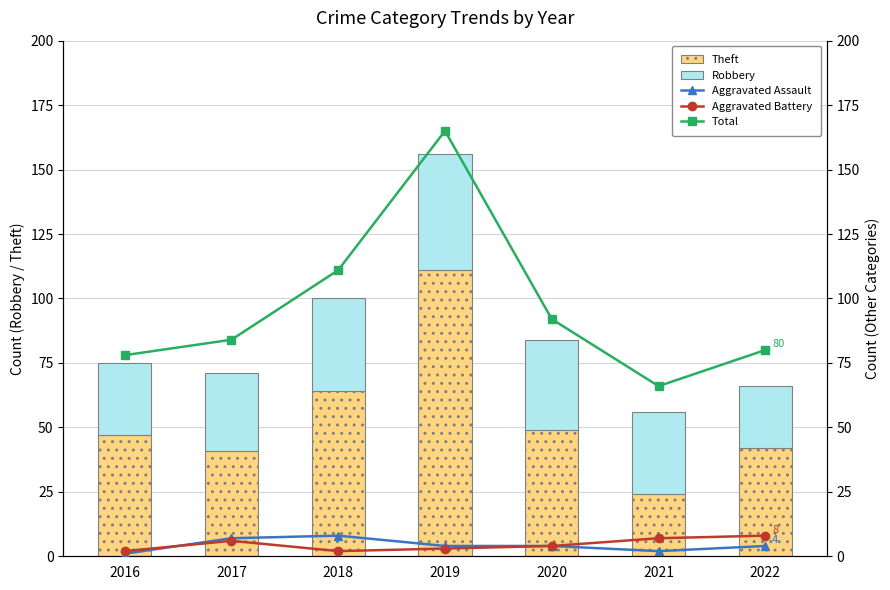

Read the Theft value at 2022.

42